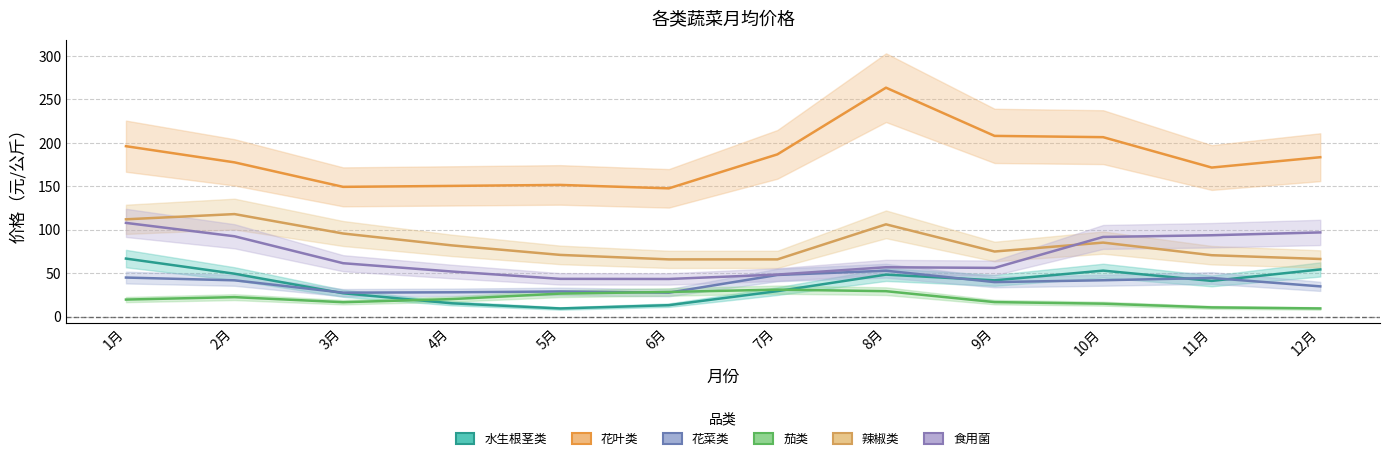

What is the highest value of the 食用菌 series?

108.0